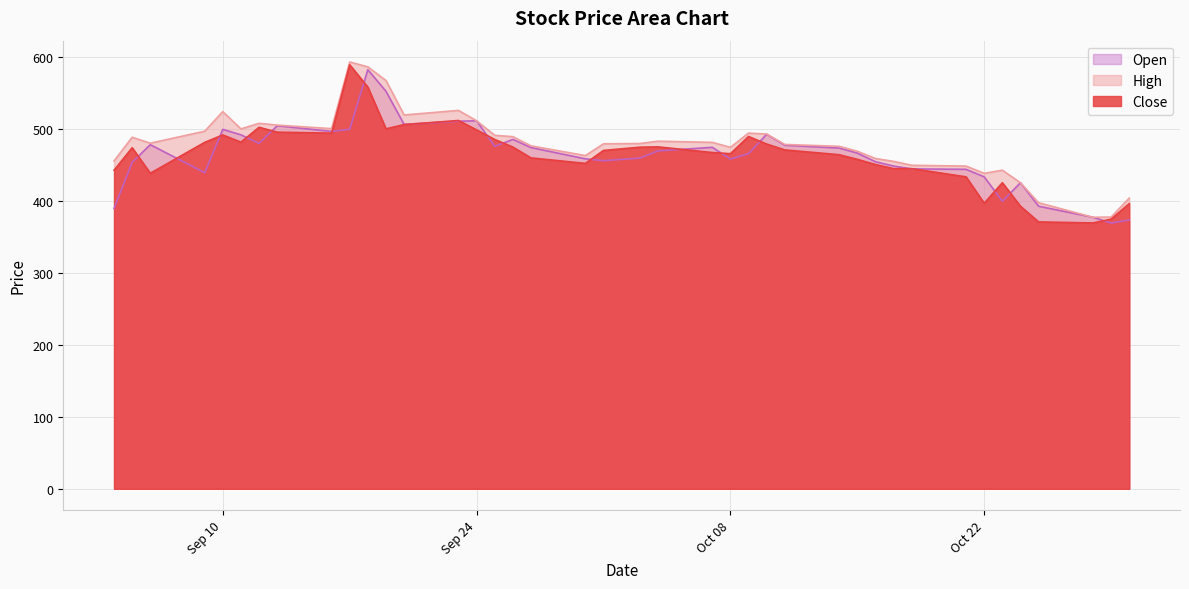

True or false: High and Close intersect in this chart.

False